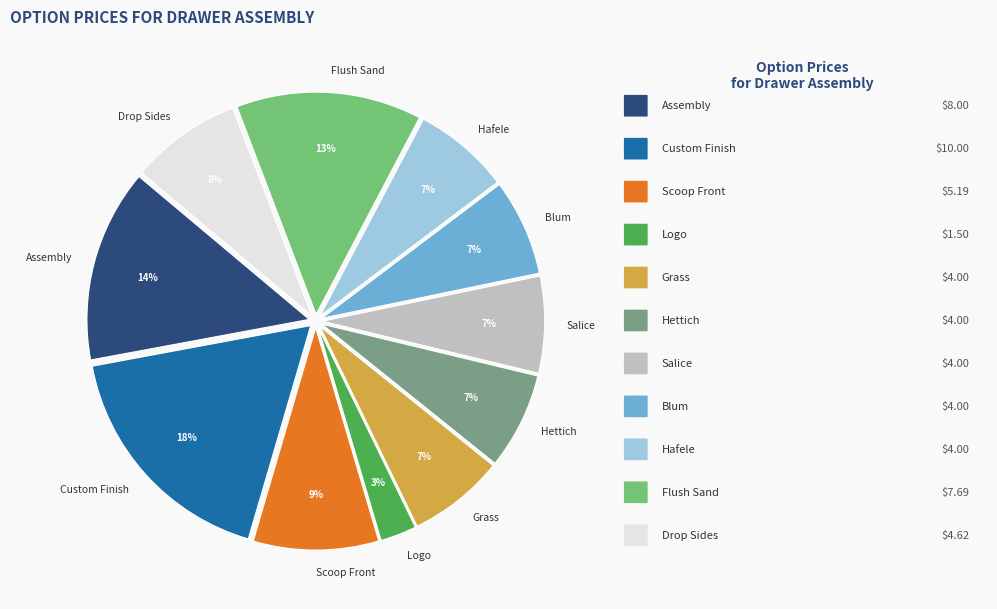

To the nearest percent, what portion does Hettich represent?

7%